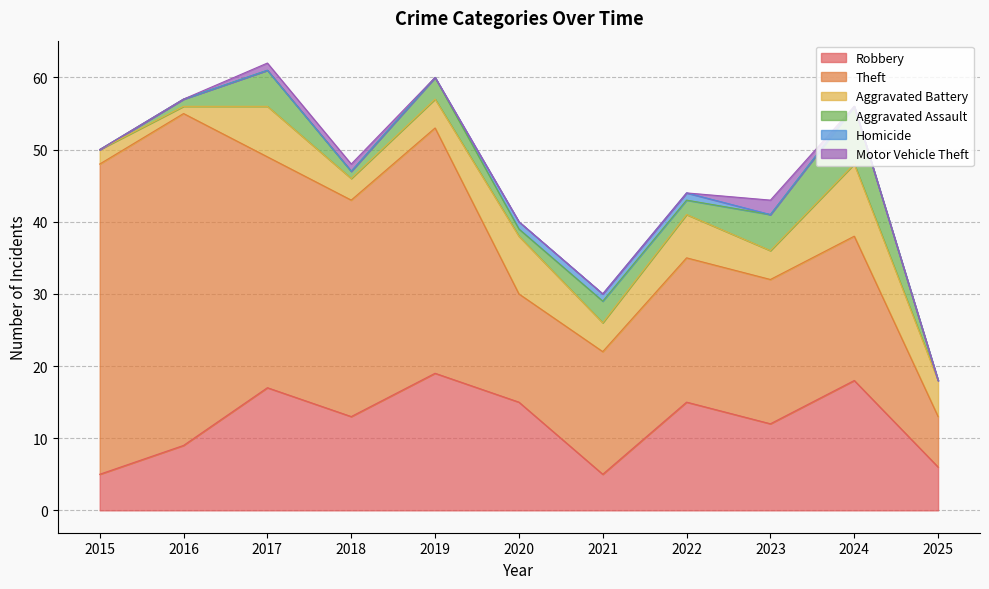

What is the difference between the highest and lowest values at 2023?

20